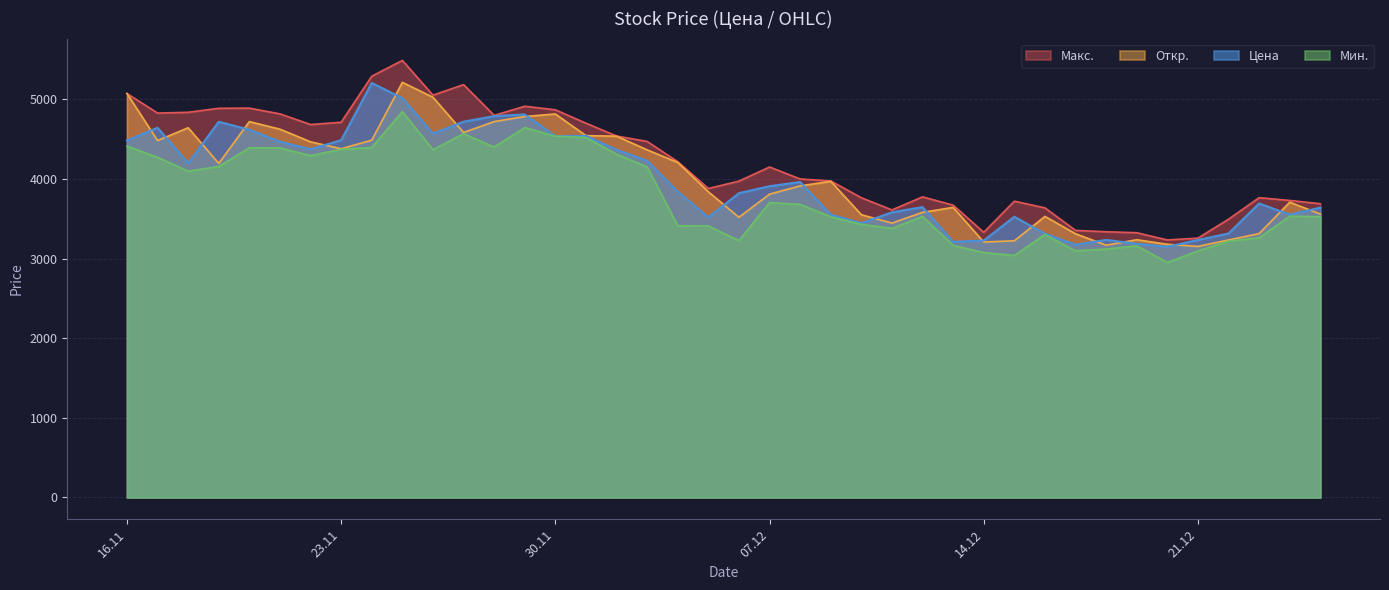

True or false: Откр. and Мин. intersect in this chart.

False